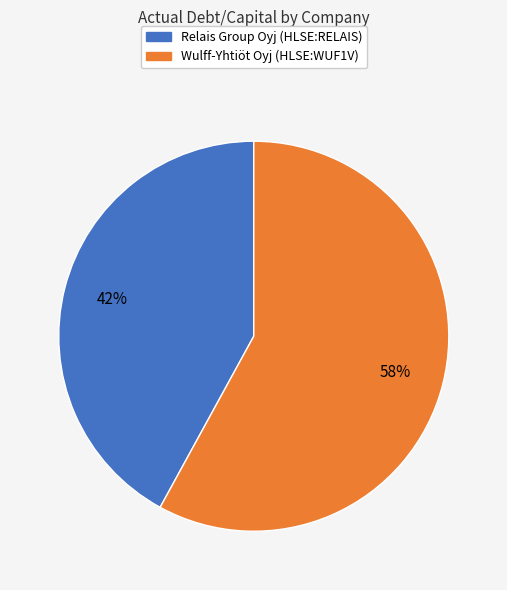

Combined, do Wulff-Yhtiöt Oyj (HLSE:WUF1V) and Relais Group Oyj (HLSE:RELAIS) account for over 50%?

Yes